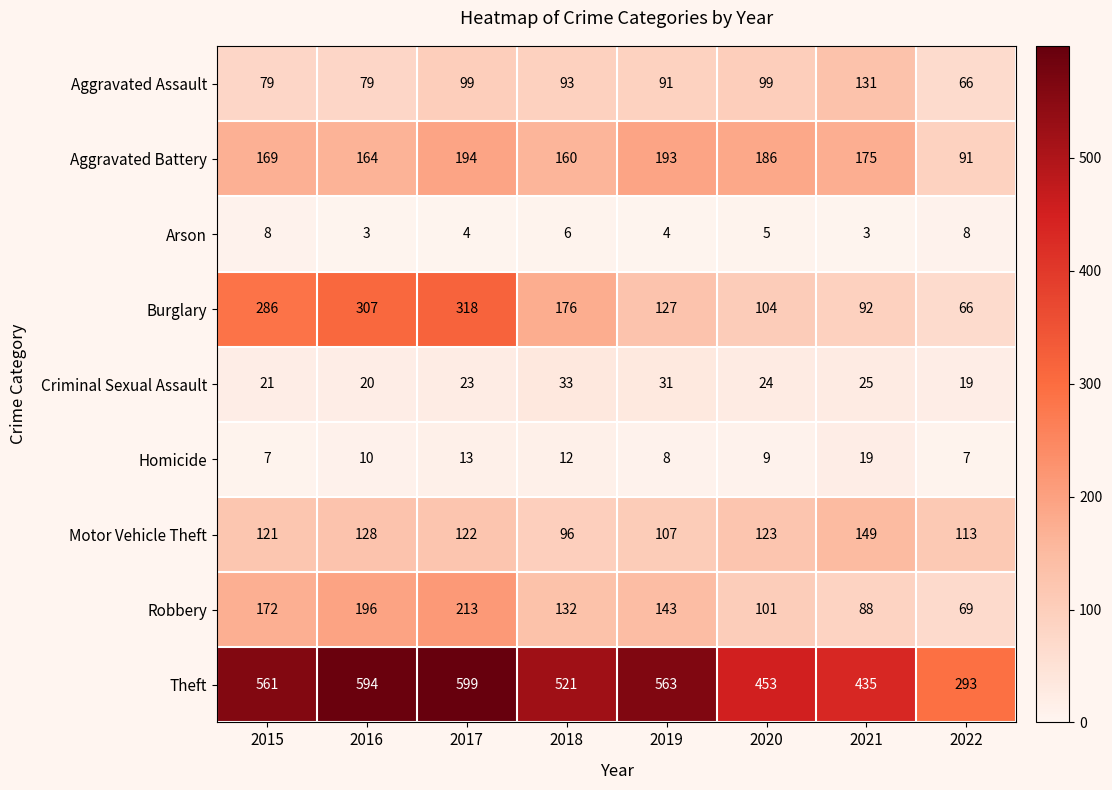

What is the difference between the second highest and second lowest values in the Criminal Sexual Assault series?

11